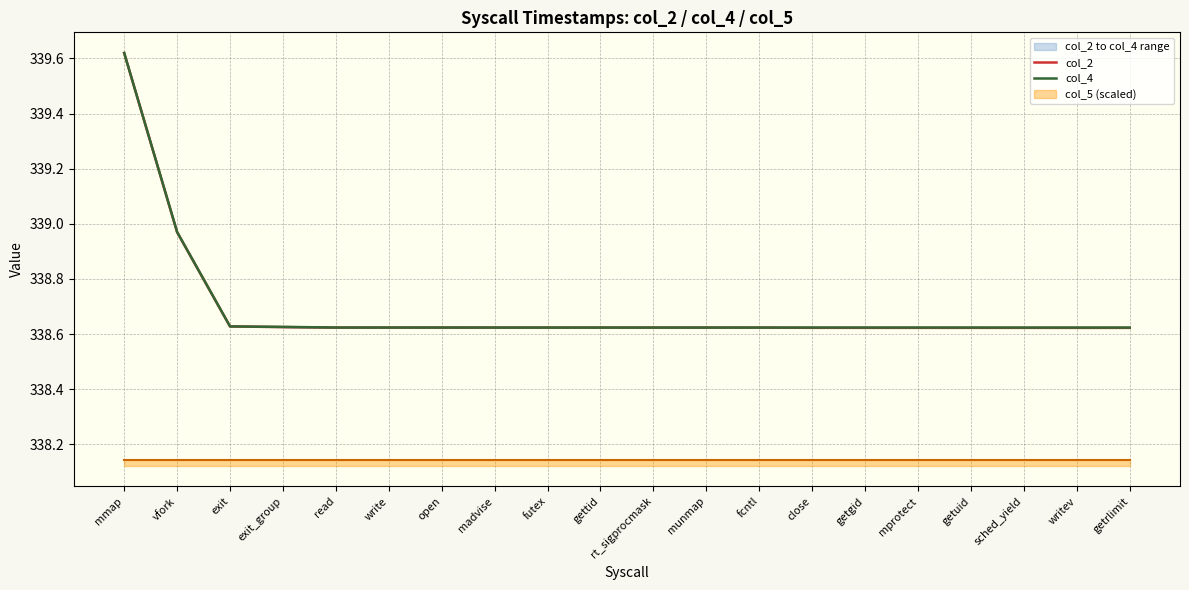

The col_4 series shows 211.7 at mprotect. True or false?

False